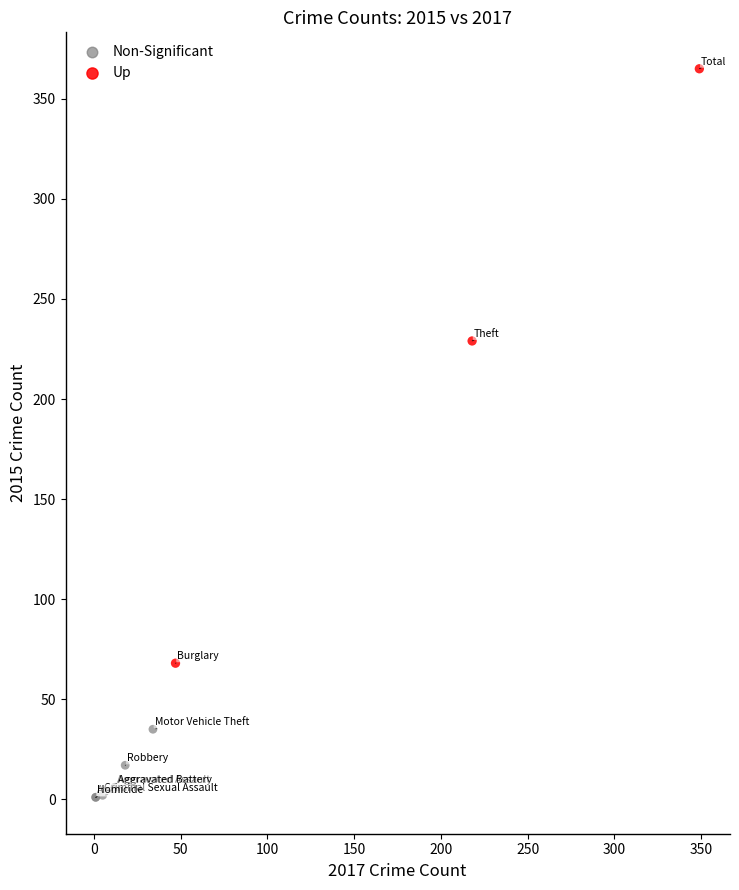

Which series reaches the minimum Y coordinate?

Non-Significant